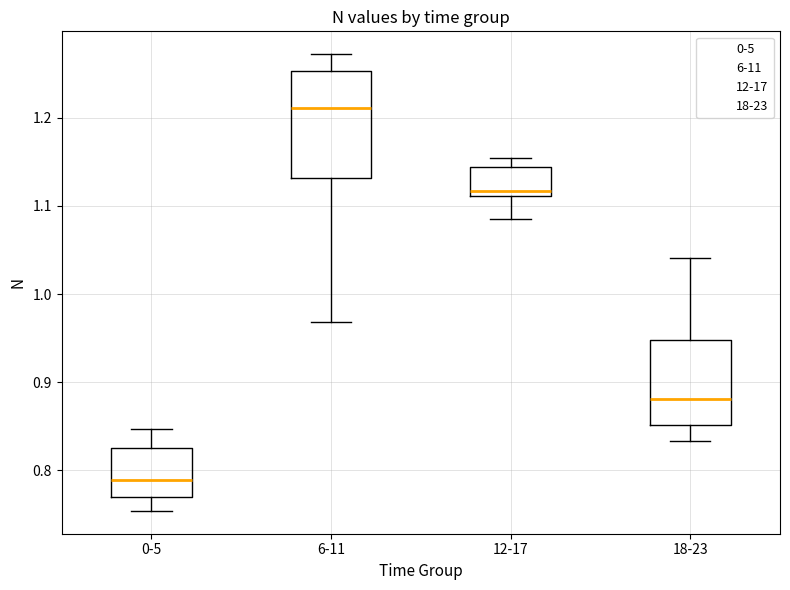

Which box has the highest median line?

6-11